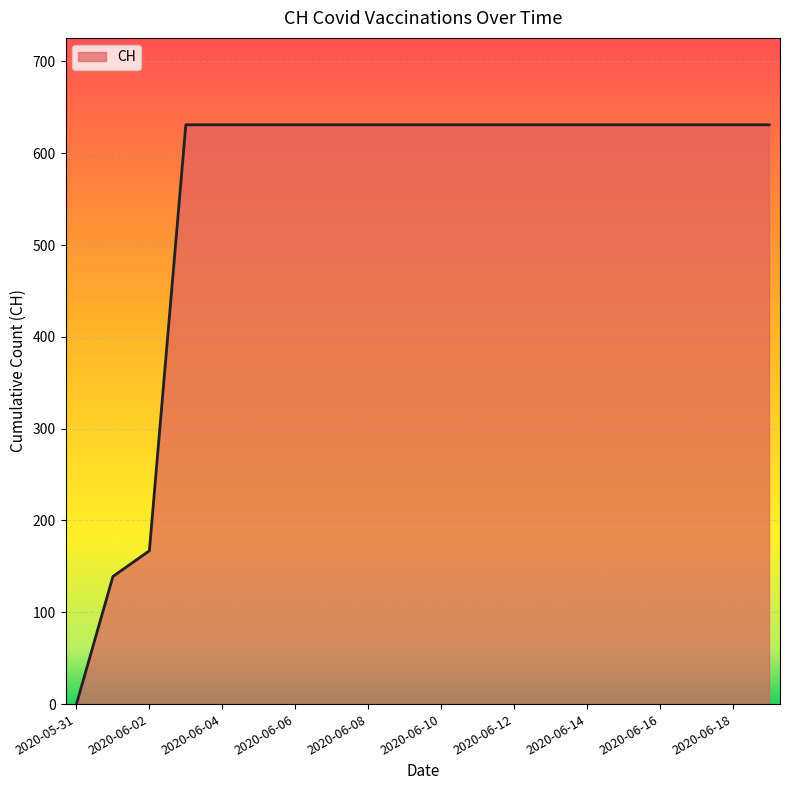

What is the maximum value shown in the chart?

631